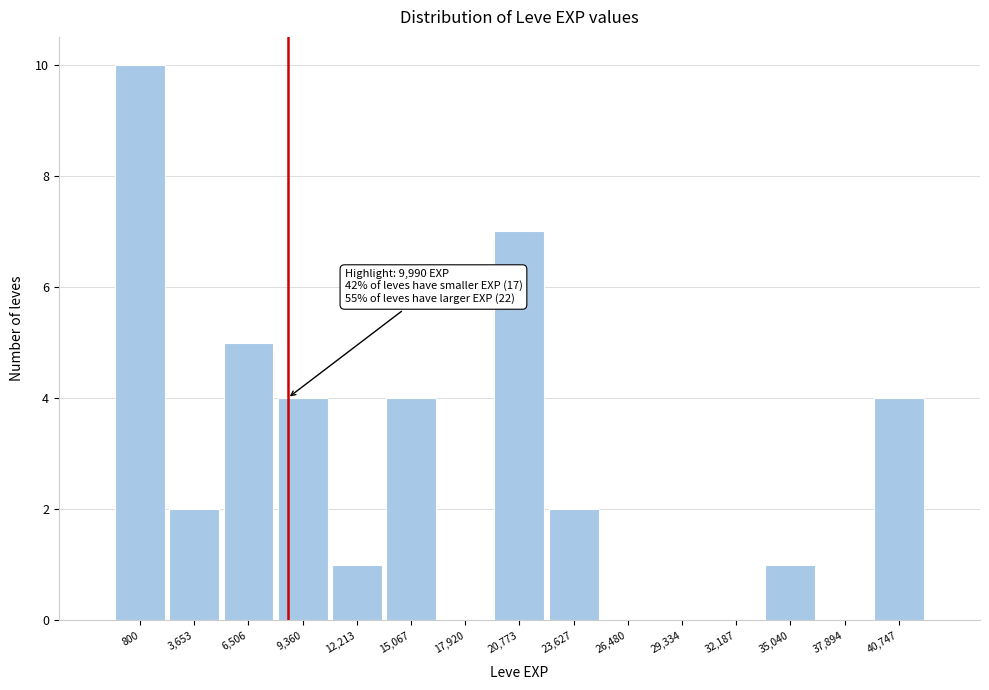

Reading right to left, extract all data points from this chart.

40,747=4	37,894=0	35,040=1	32,187=0	29,334=0	26,480=0	23,627=2	20,773=7	17,920=0	15,067=4	12,213=1	9,360=4	6,506=5	3,653=2	800=10